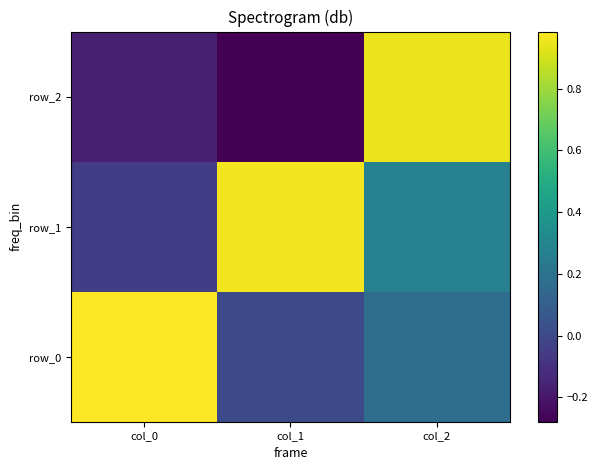

What is the highest value of the row_2 series?

0.9